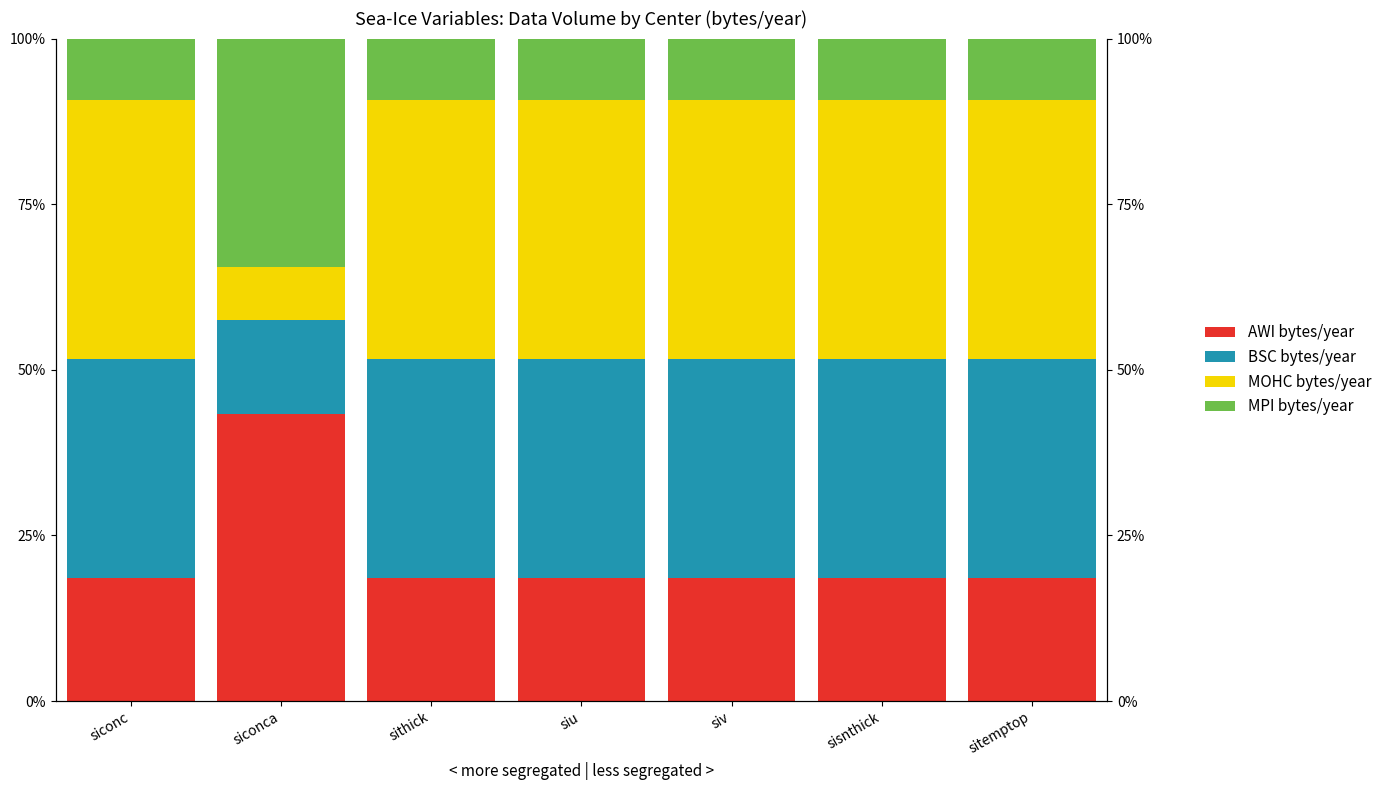

Is it true that AWI bytes/year equals 66.1 at siconca?

False